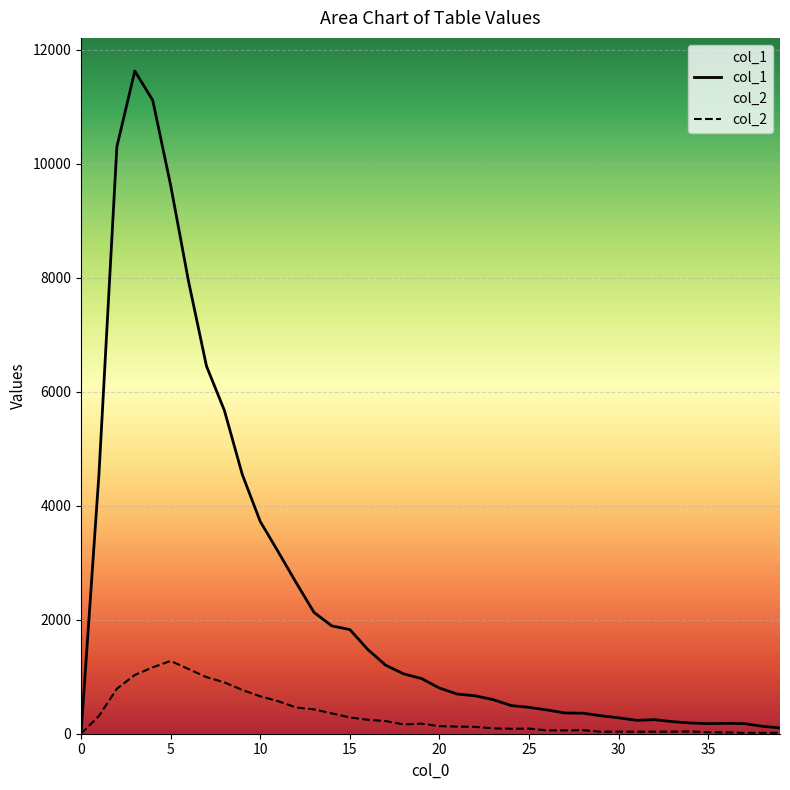

Rank the series by their maximum value, from highest to lowest.

col_1, col_2